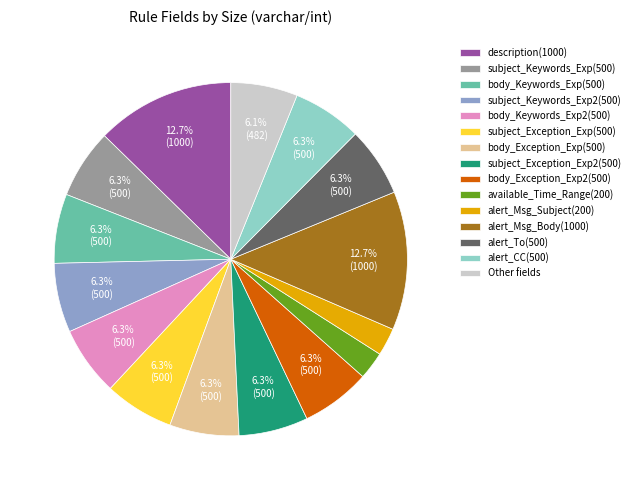

Does any single category account for the majority?

No